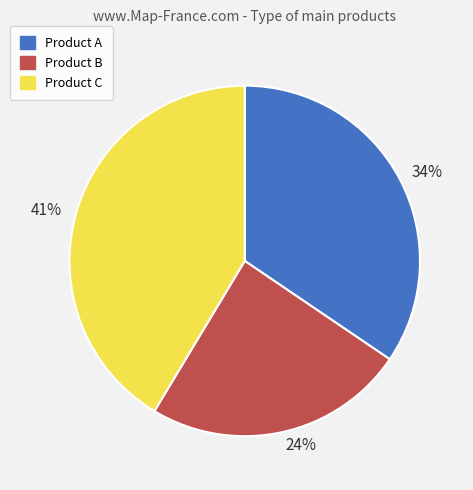

To the nearest percent, what is the difference between the largest and smallest slice percentages?

17%